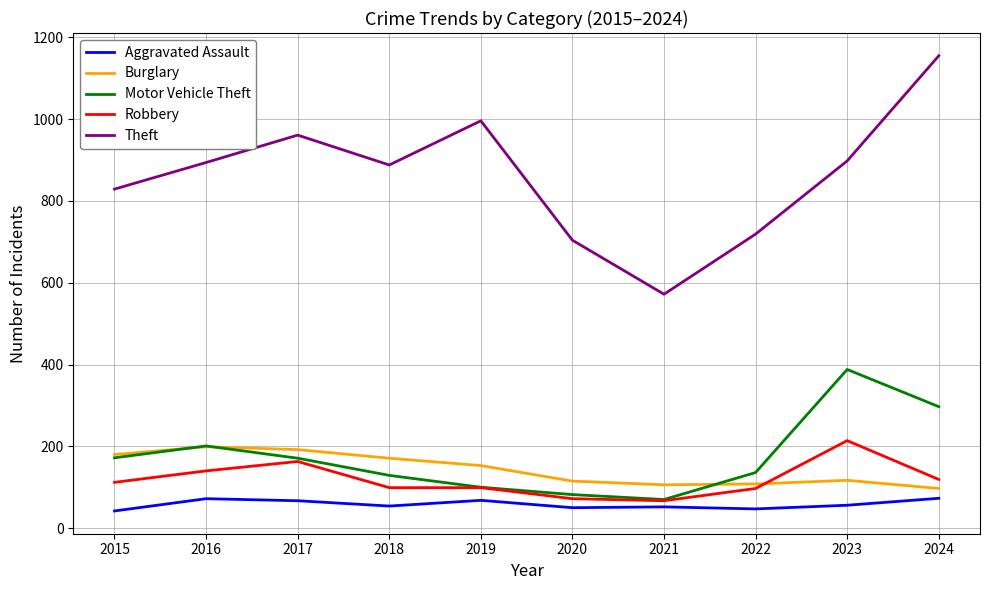

How many lines are shown in the chart?

5